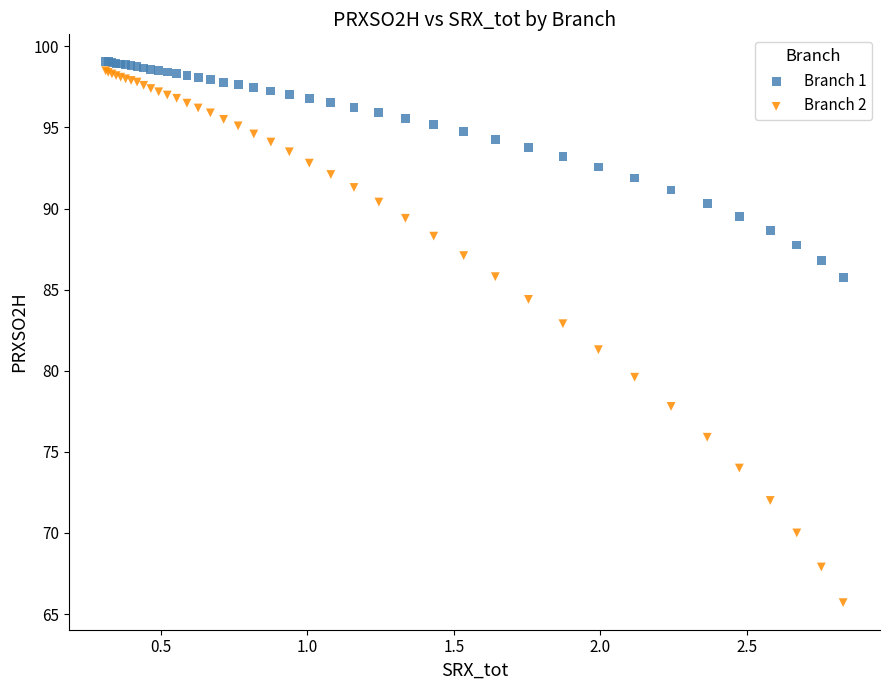

What are all the series names shown in the legend?

Branch 1, Branch 2